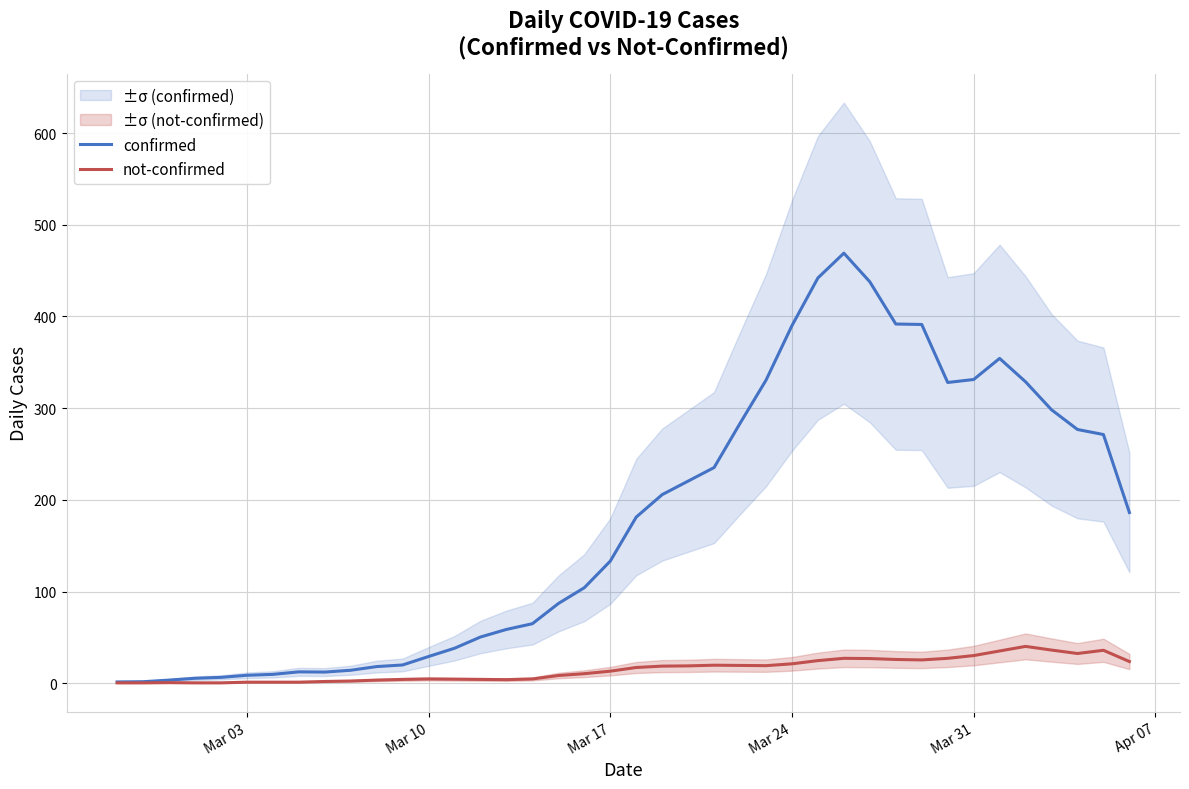

Is it true that confirmed equals 331.2 at Mar 31?

True